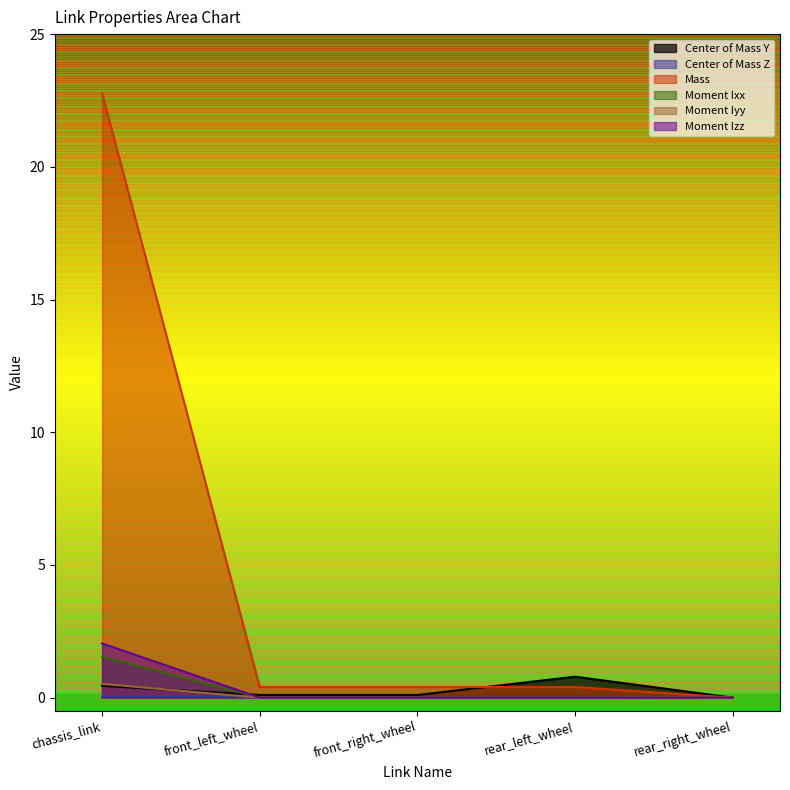

What is the total value across all series at chassis_link?

27.3